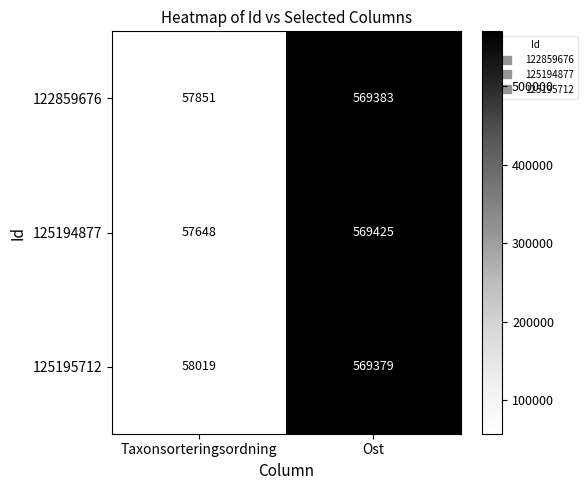

Where is 125195712 nearest to the value 313699?

Taxonsorteringsordning